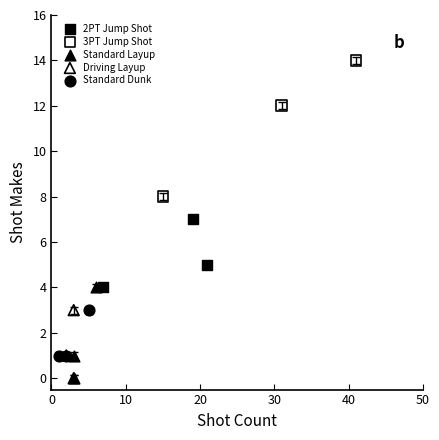

Which series has the widest spread of Y values?

3PT Jump Shot